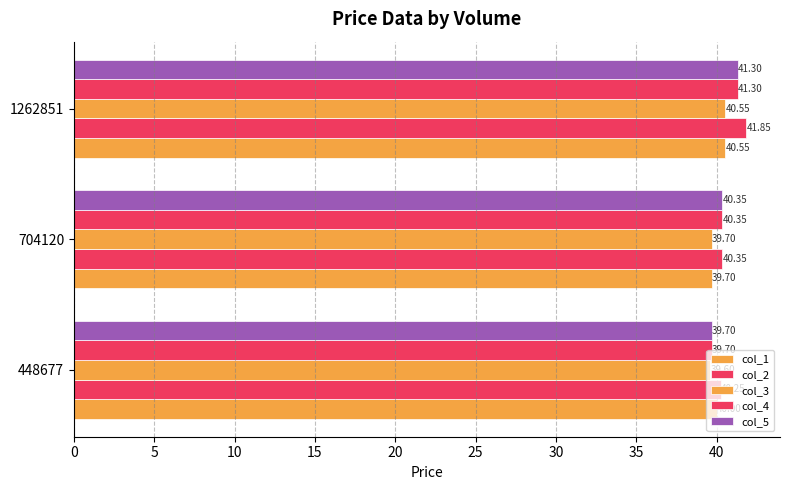

How many values in the col_5 series are below 40?

1